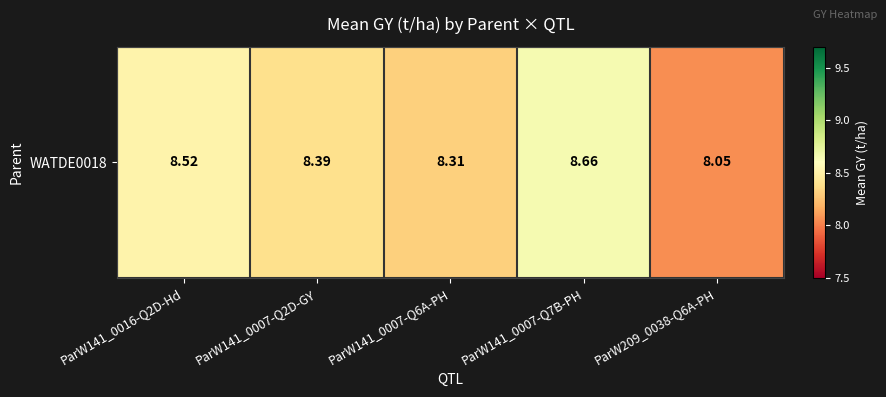

The chart shows a value of 8.4 at ParW141_0007-Q2D-GY. True or false?

True